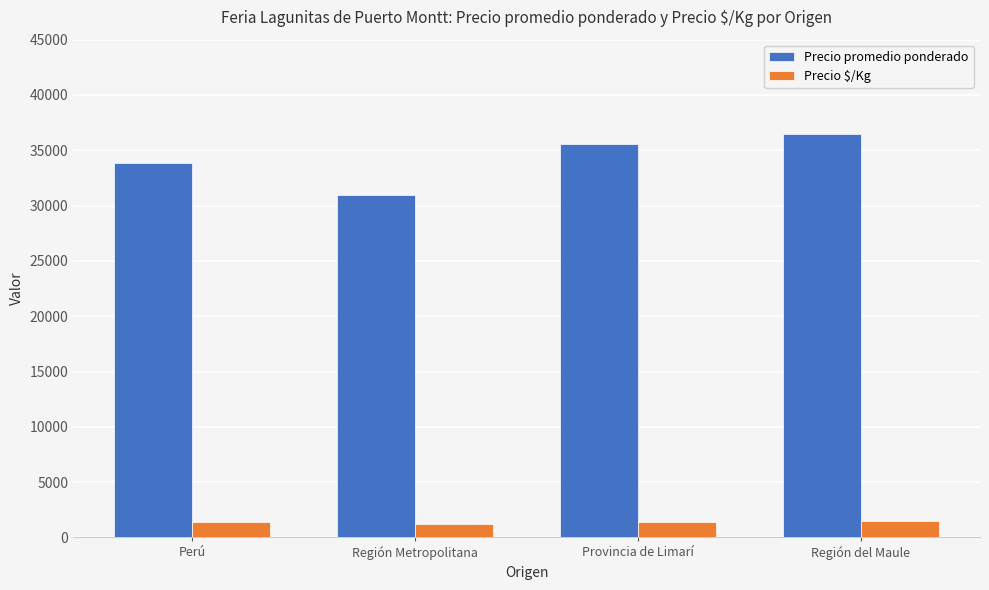

Which series changed the most between Perú and Provincia de Limarí?

Precio promedio ponderado